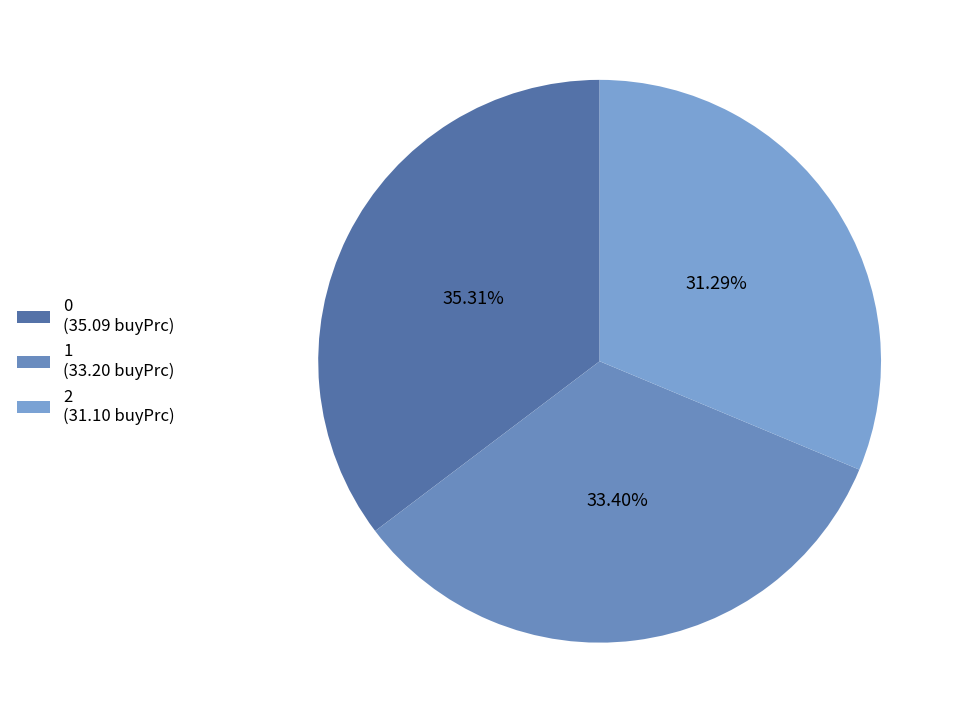

Is there any slice that represents more than half of the pie?

No